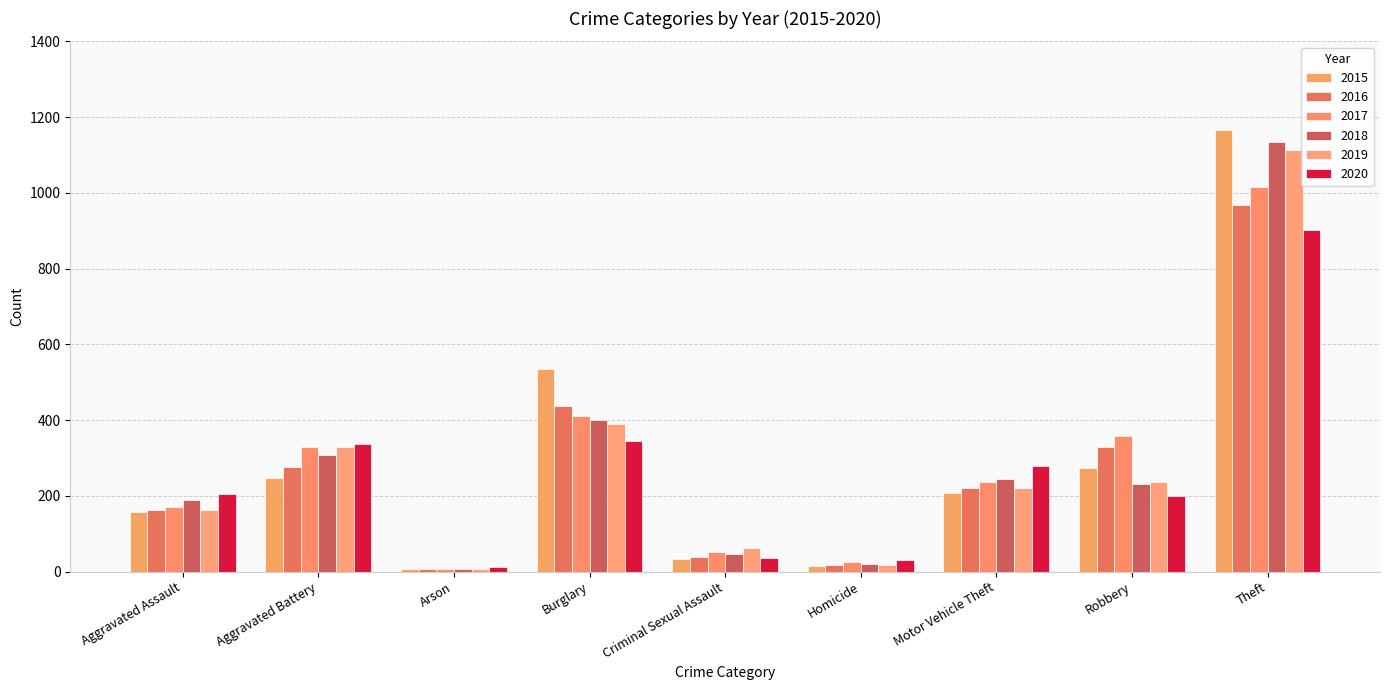

What is the maximum value for 2020?

901